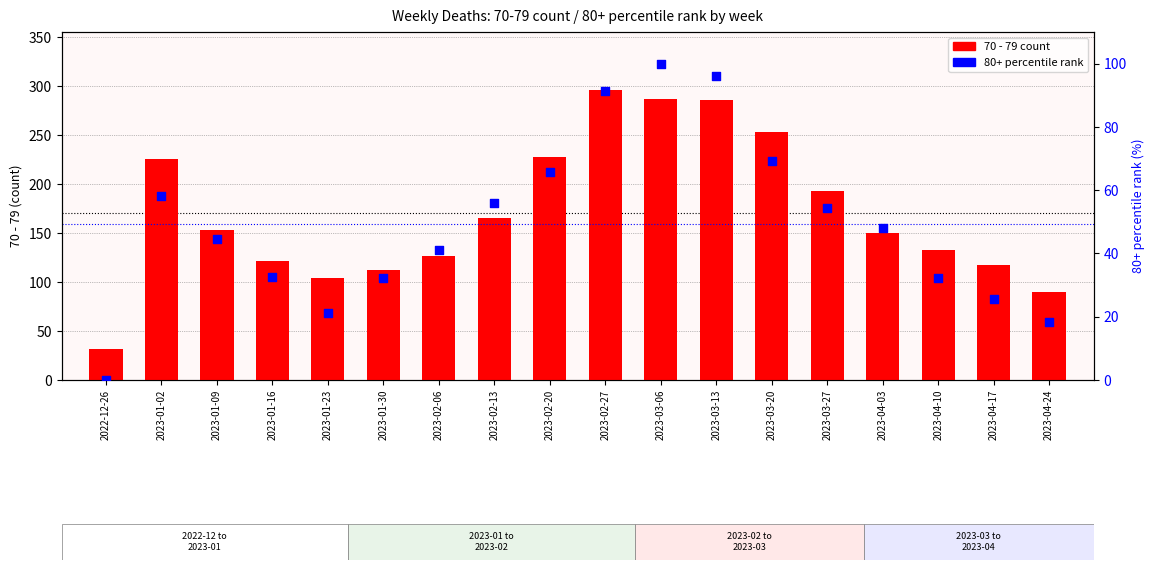

What are all the series names shown in the legend?

70 - 79 count, 80+ percentile rank